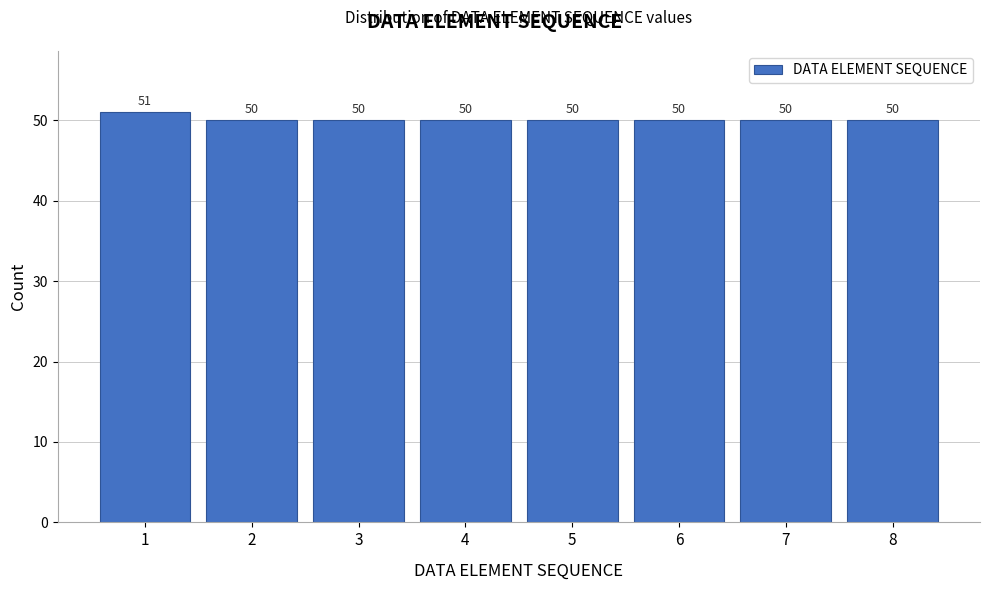

Reading left to right, what are all the values shown in this chart?

1=51	2=50	3=50	4=50	5=50	6=50	7=50	8=50